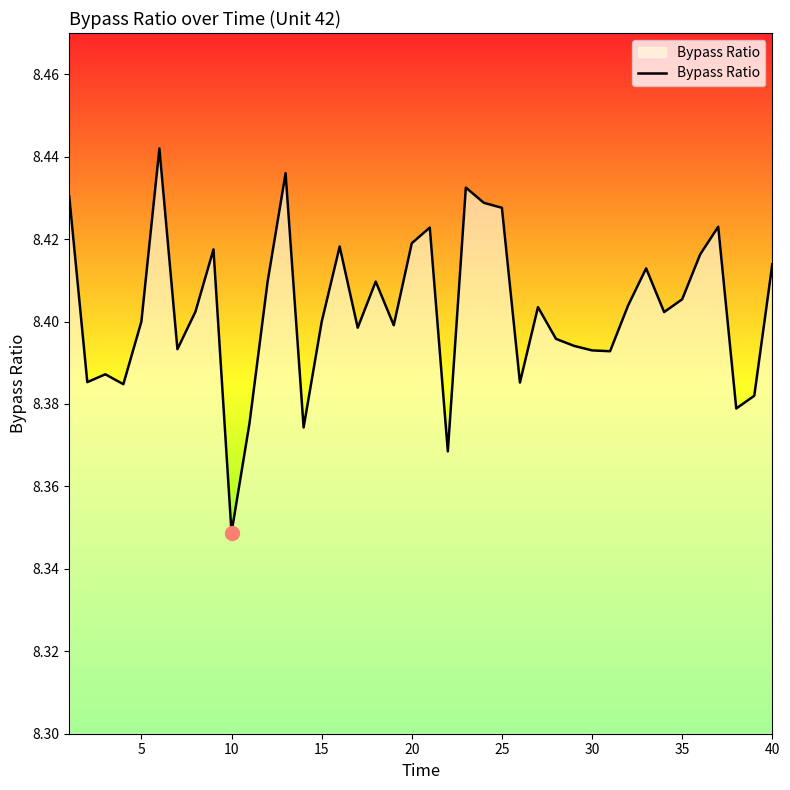

How many interior local peaks (higher than both neighbors) does the data have?

11